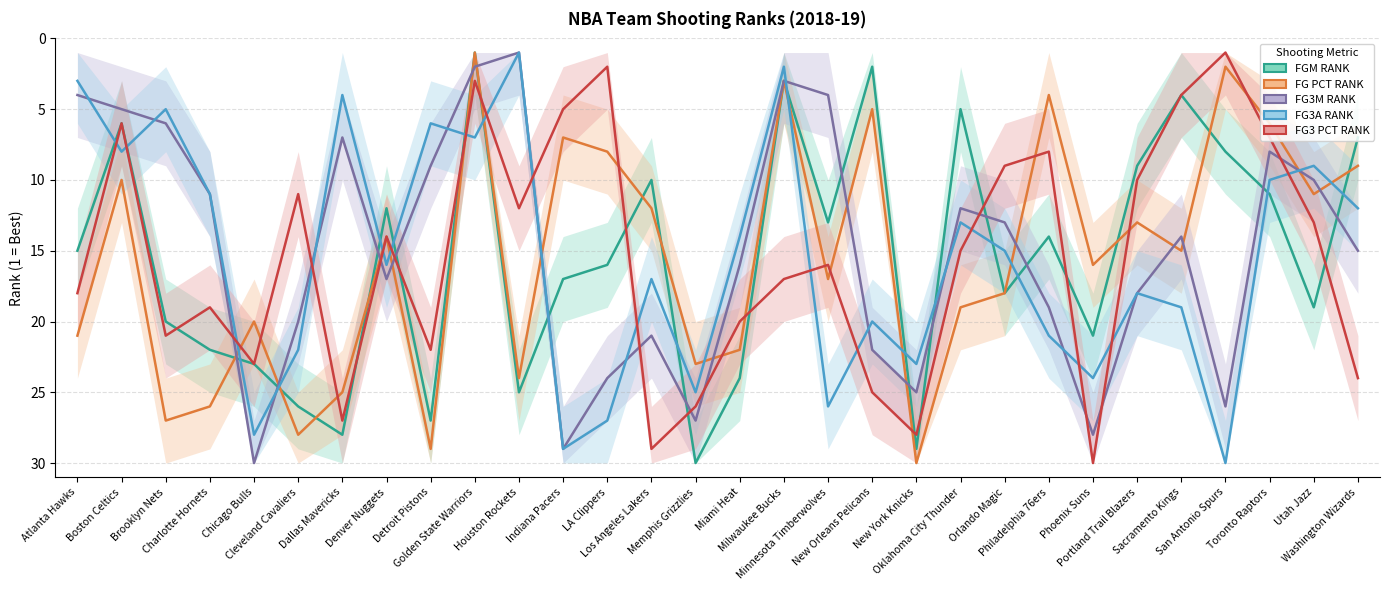

What is the approximate value of FGM RANK at Oklahoma City Thunder, to the nearest 5?

5